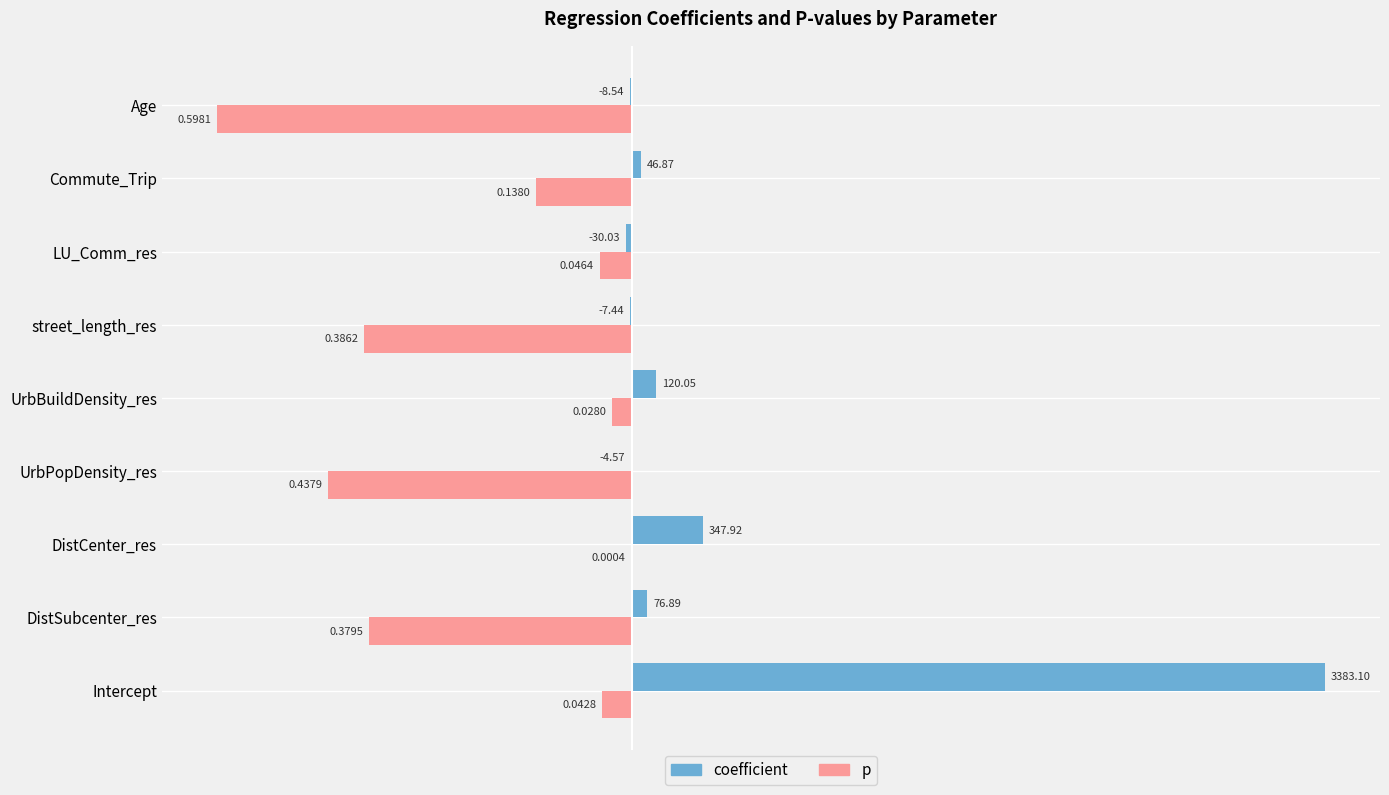

At which category is the sum across all series the highest?

Intercept